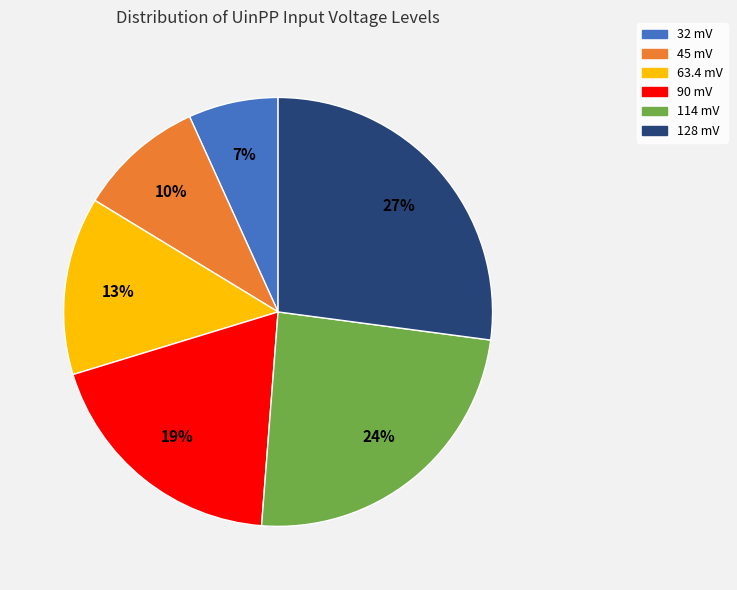

Combined, do 90 mV and 128 mV account for over 50%?

No